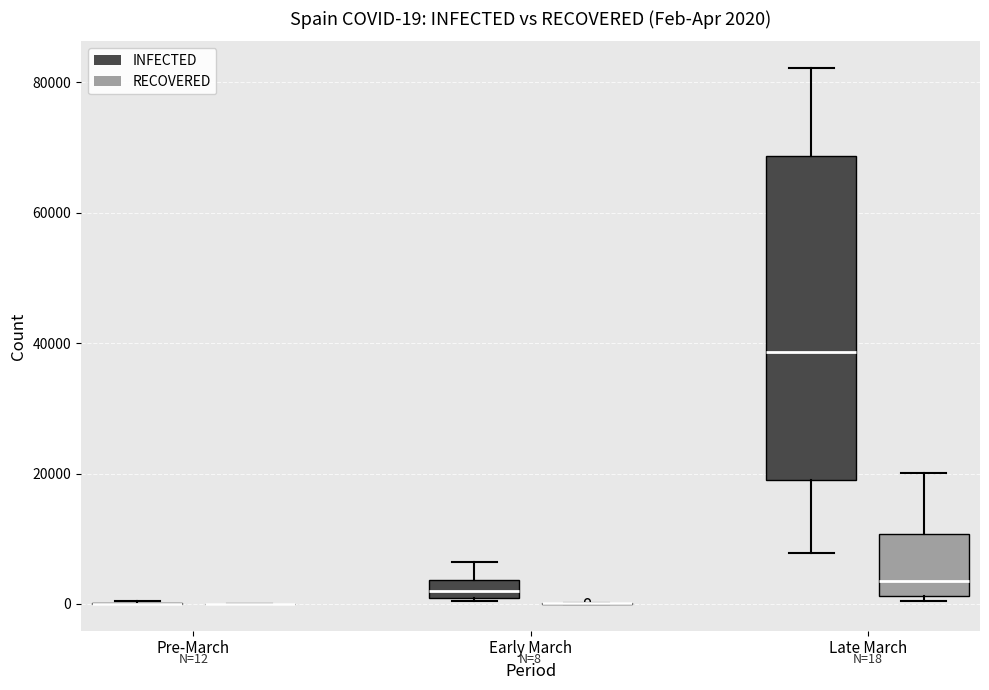

Which box is the tallest, from its lower edge to its upper edge?

Late March (INFECTED)